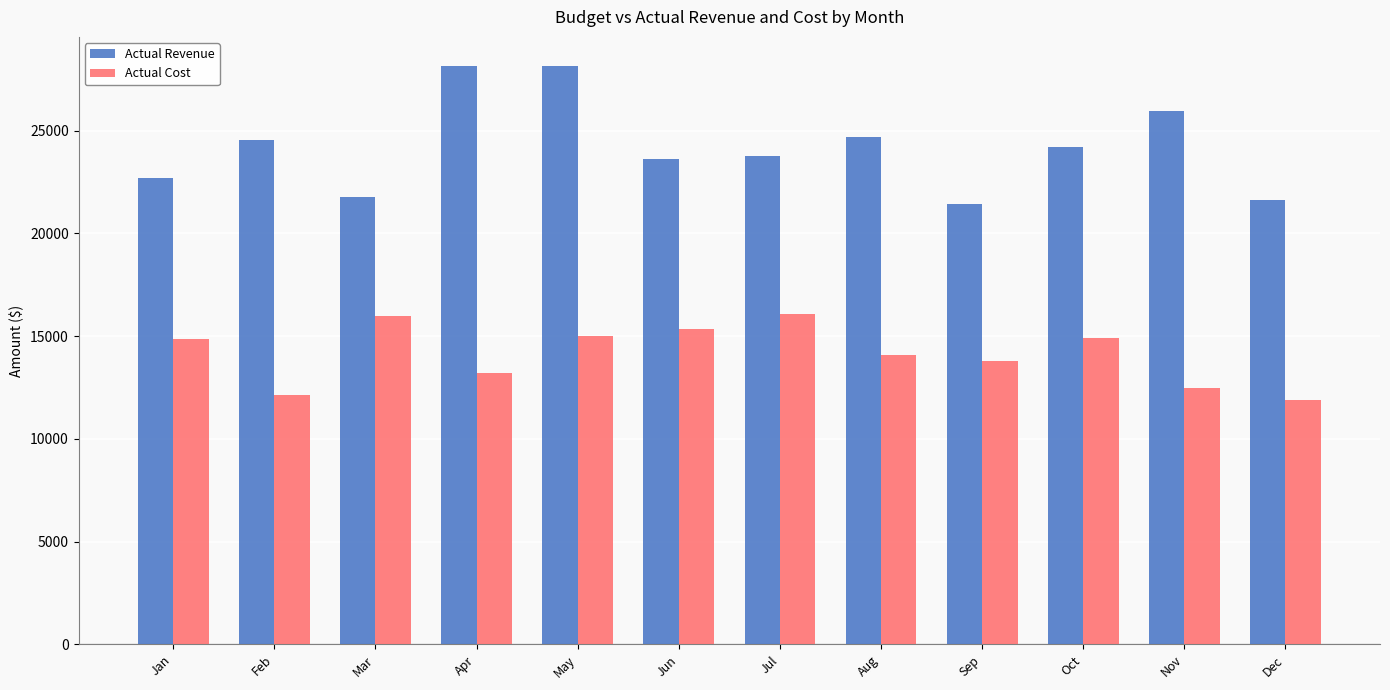

What is the total value across all series at Jan?

37554.5